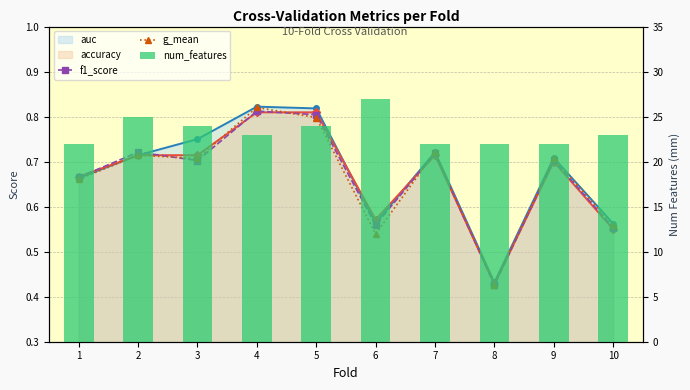

Which series changed the most between 2 and 5?

num_features